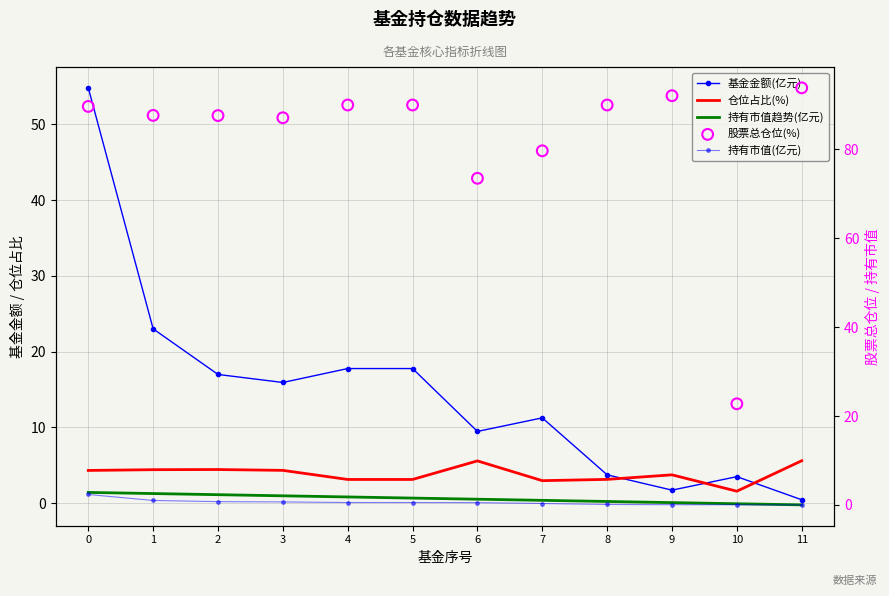

Which series reaches the maximum Y coordinate?

股票总仓位(%)